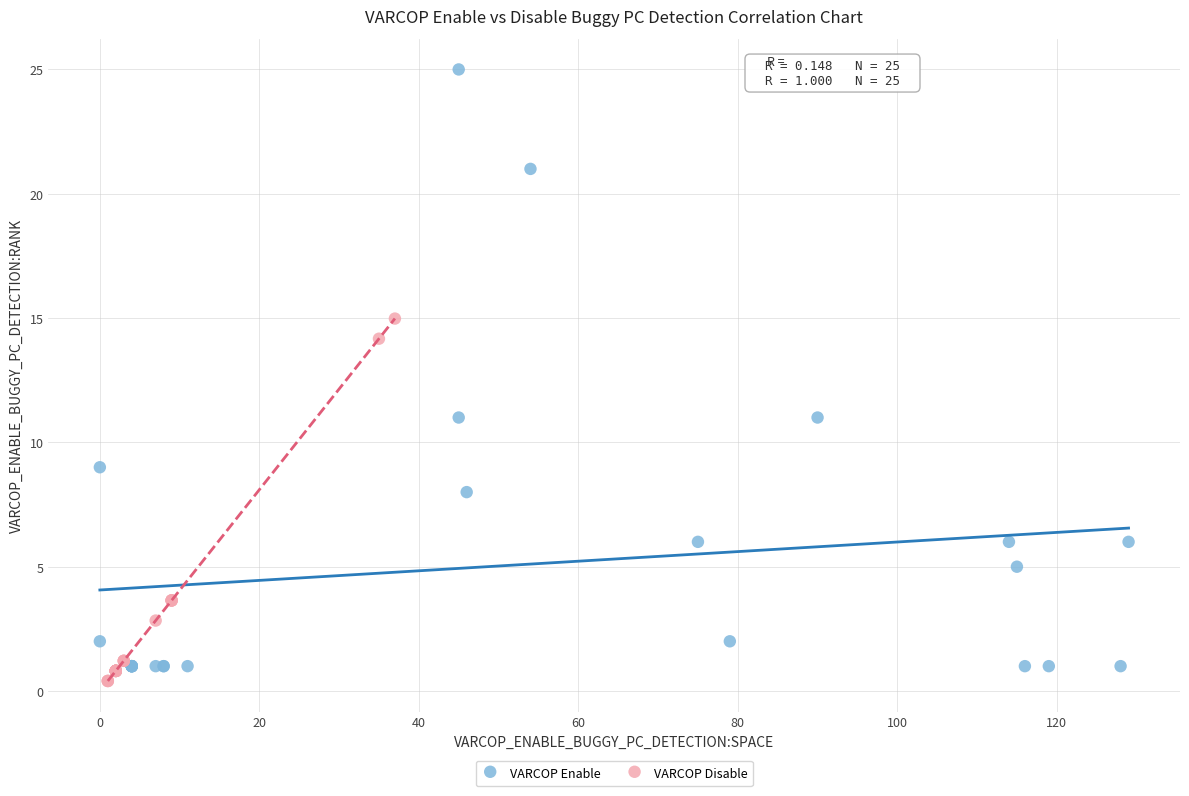

Which series has the widest spread of Y values?

VARCOP Enable